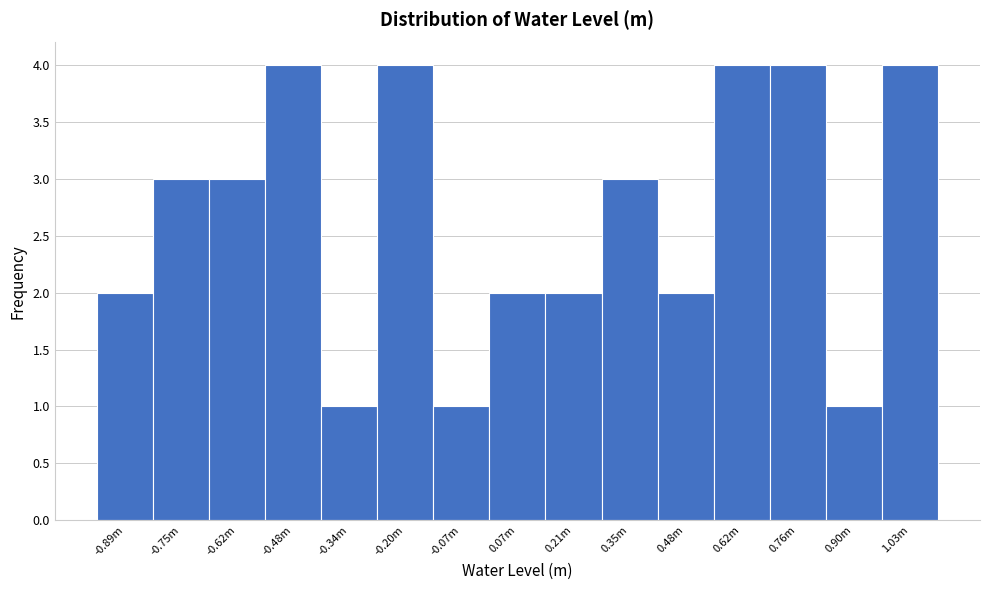

Reading left to right, extract all data points from this chart.

-0.89m=2	-0.75m=3	-0.62m=3	-0.48m=4	-0.34m=1	-0.20m=4	-0.07m=1	0.07m=2	0.21m=2	0.35m=3	0.48m=2	0.62m=4	0.76m=4	0.90m=1	1.03m=4